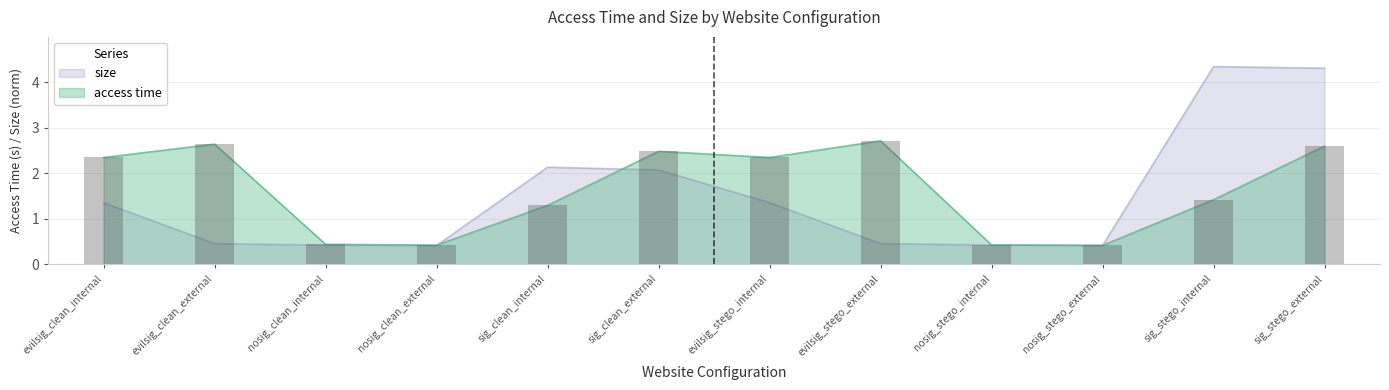

How many access time values are between 0 and 2?

6